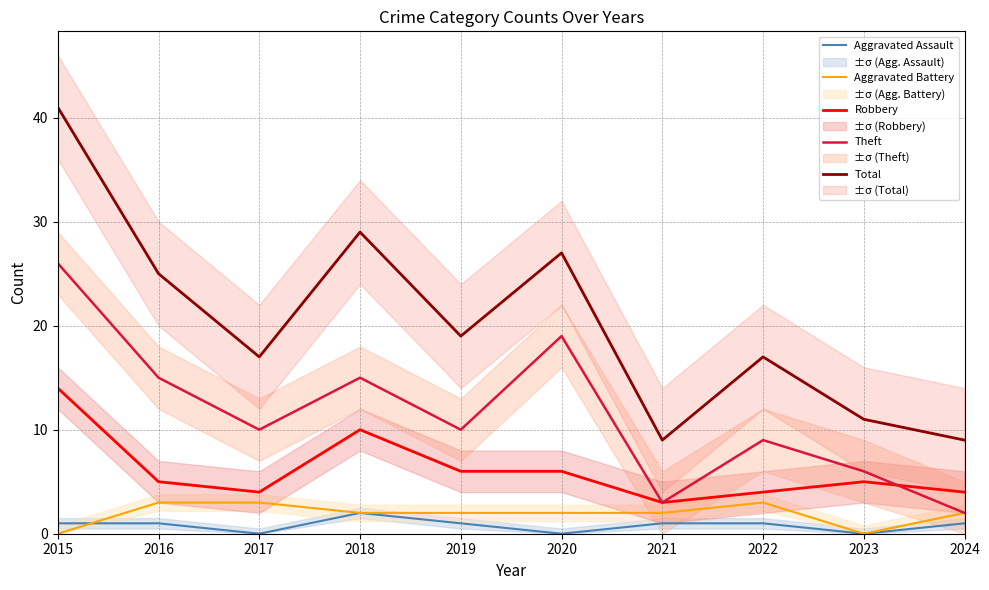

What is the highest value of the Theft series?

26